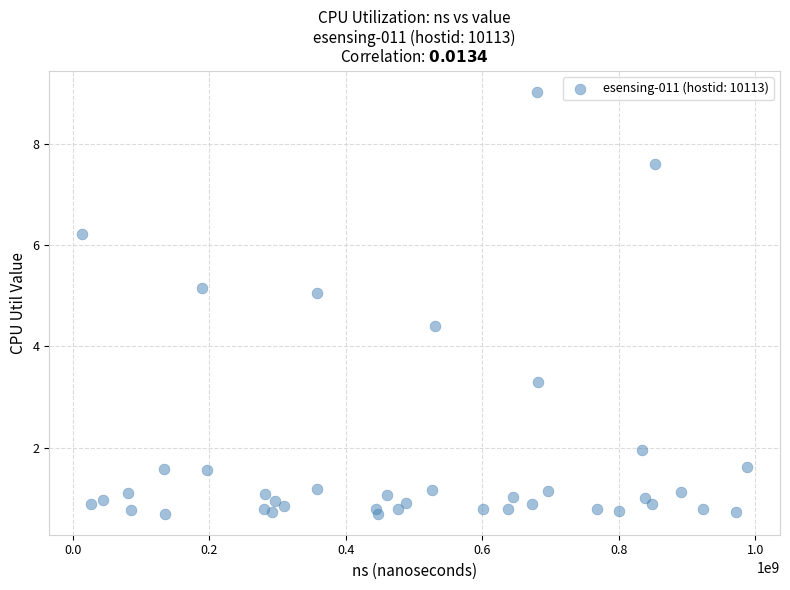

What Y value in the scatter plot is closest to 4?

4.4